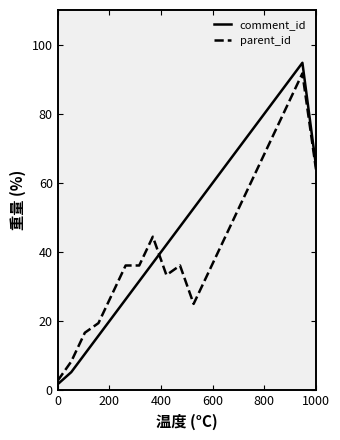

True or false: parent_id and comment_id cross at least once.

True